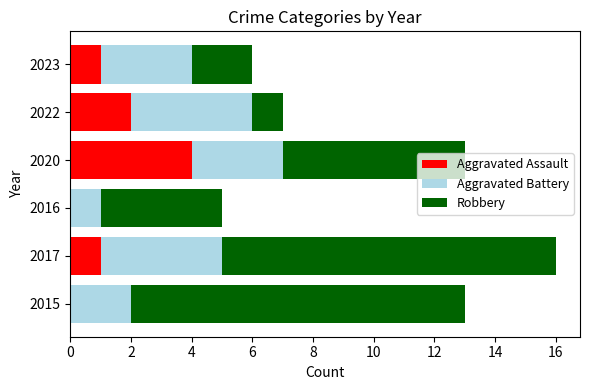

How many categories are shown in the chart?

6